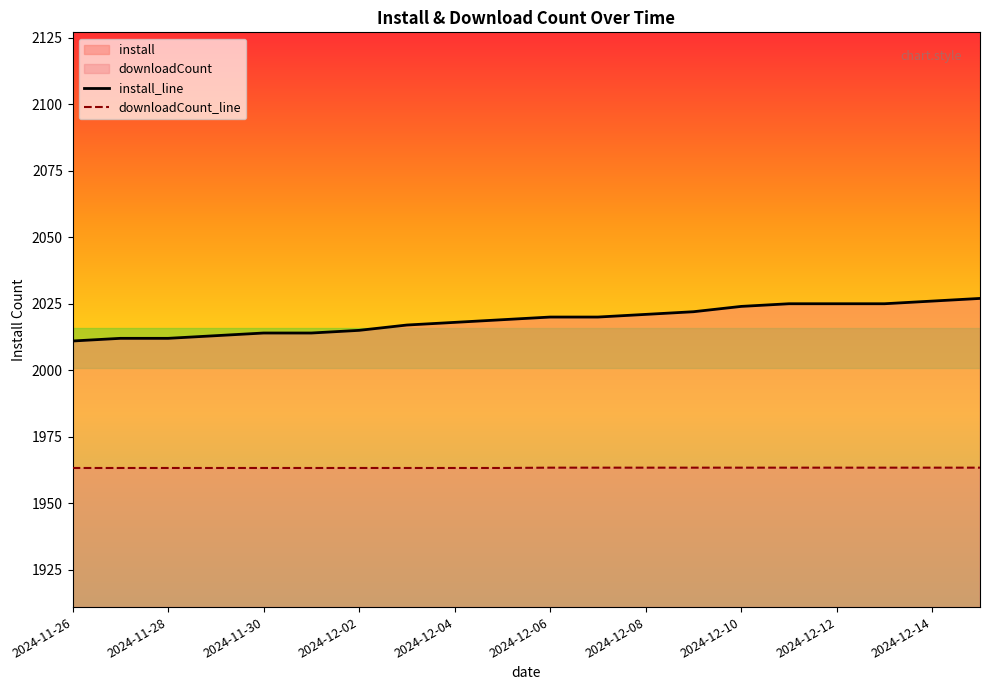

Which series has the largest total across all categories?

install_line